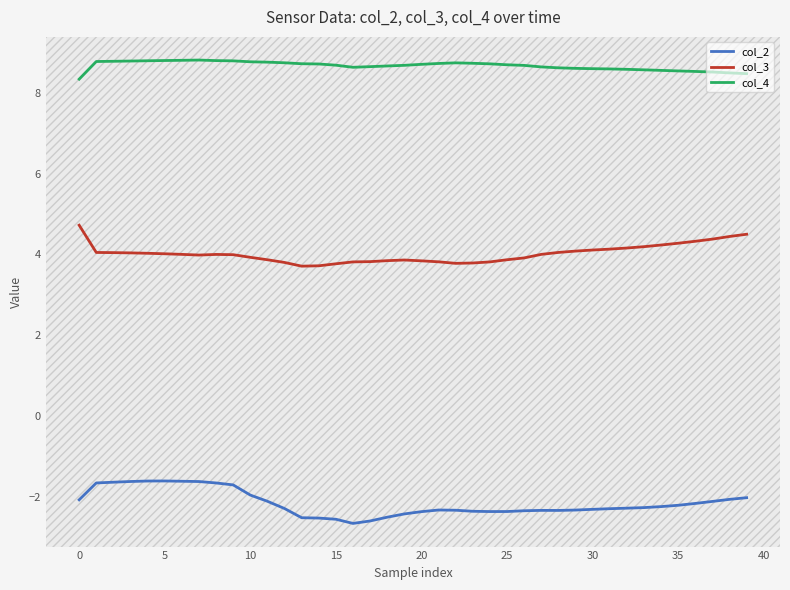

What is the maximum value for col_4?

8.8